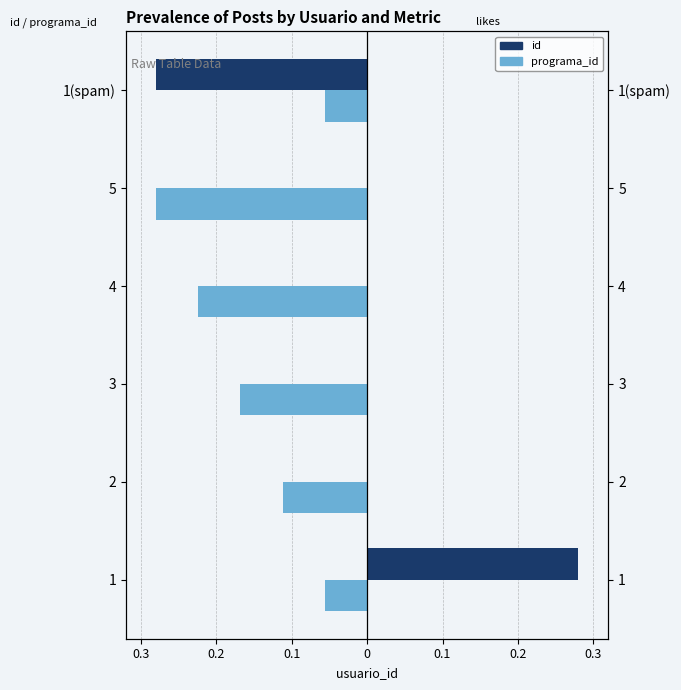

What is the difference between the maximum and minimum values in the id series?

0.3